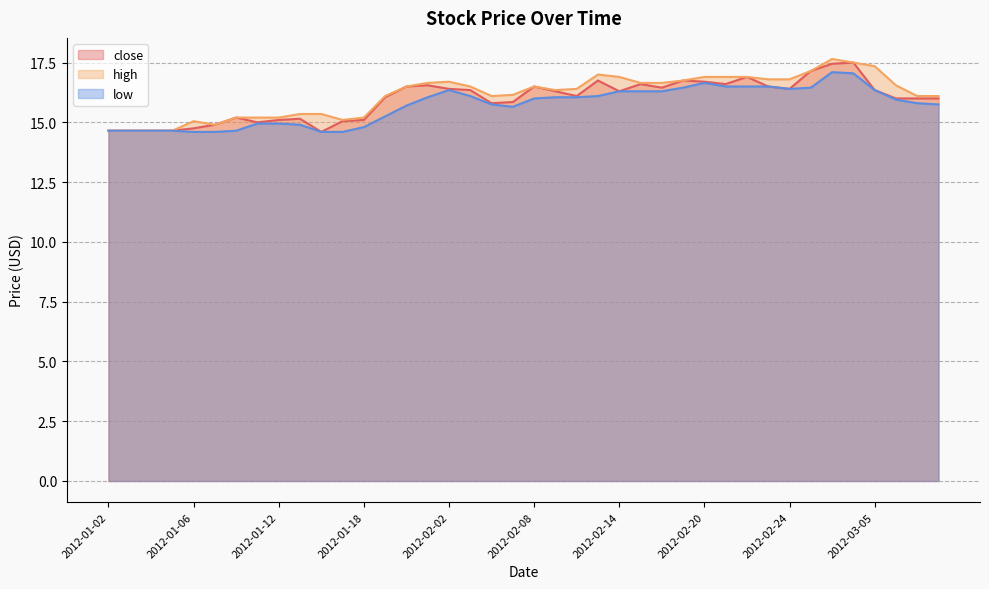

List the labels in order of low value, largest first.

2012-03-01, 2012-03-02, 2012-02-20, 2012-02-21, 2012-02-22, 2012-02-23, 2012-02-17, 2012-02-29, 2012-02-24, 2012-02-02, 2012-03-05, 2012-02-14, 2012-02-15, 2012-02-16, 2012-02-03, 2012-02-13, 2012-02-01, 2012-02-09, 2012-02-10, 2012-02-08, 2012-03-06, 2012-03-07, 2012-02-06, 2012-03-08, 2012-01-31, 2012-02-07, 2012-01-30, 2012-01-11, 2012-01-12, 2012-01-13, 2012-01-18, 2012-01-02, 2012-01-03, 2012-01-04, 2012-01-05, 2012-01-10, 2012-01-06, 2012-01-09, 2012-01-16, 2012-01-17